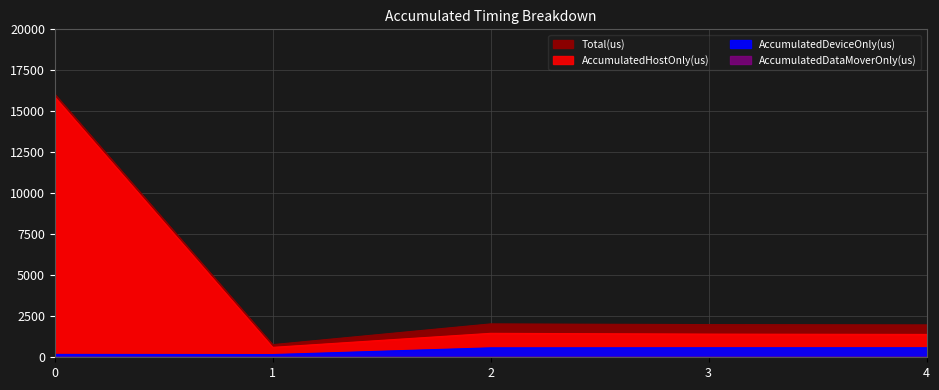

Which series has the largest range (max minus min)?

Total(us)